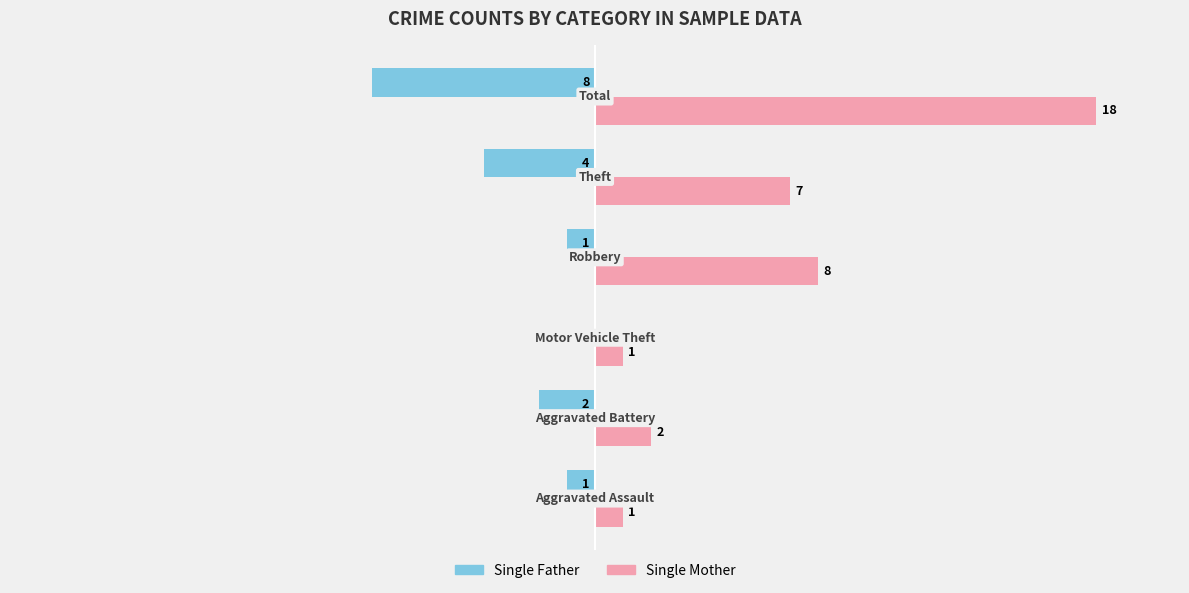

Which series has the largest total across all categories?

Single Mother